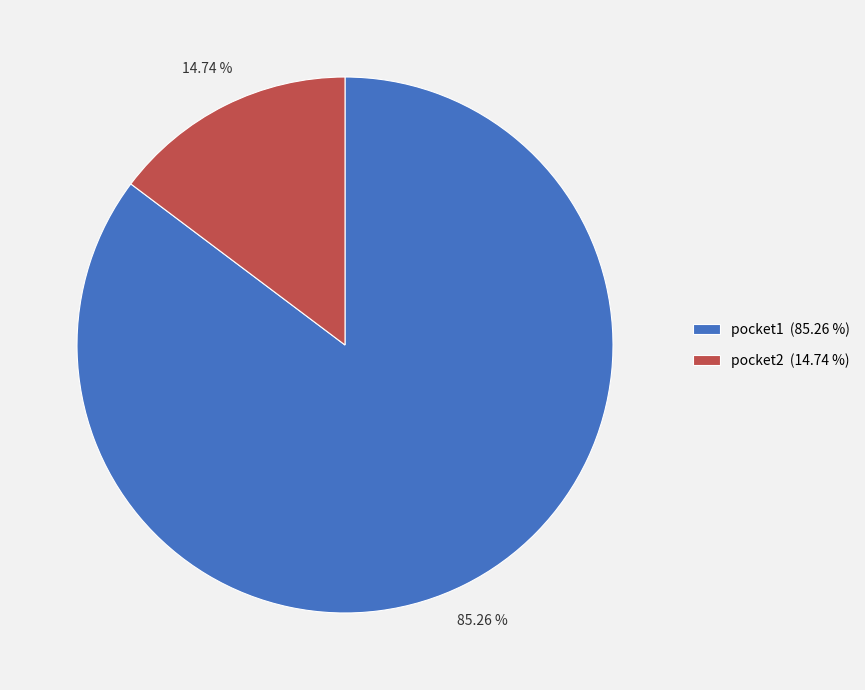

How many slices are in this pie chart?

2